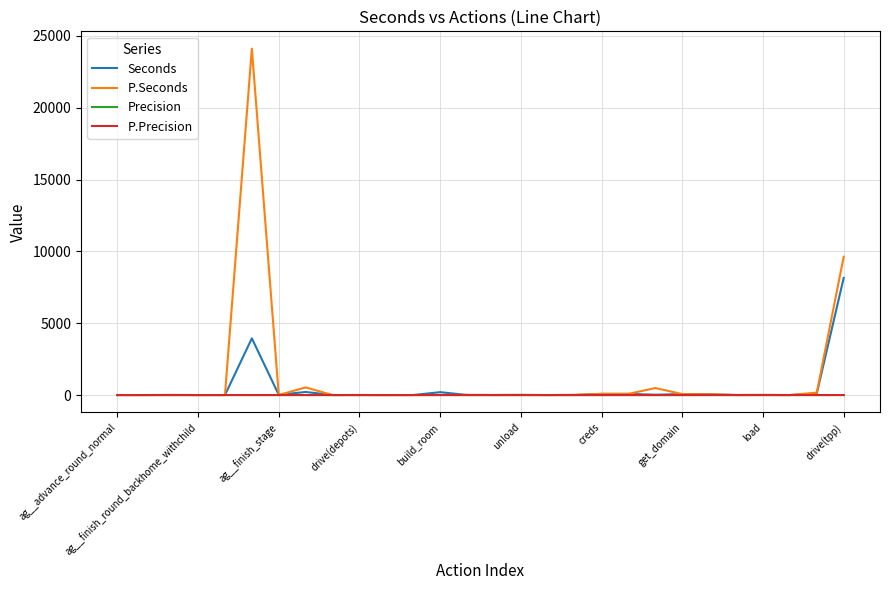

What is the maximum value shown in the chart?

24108.6